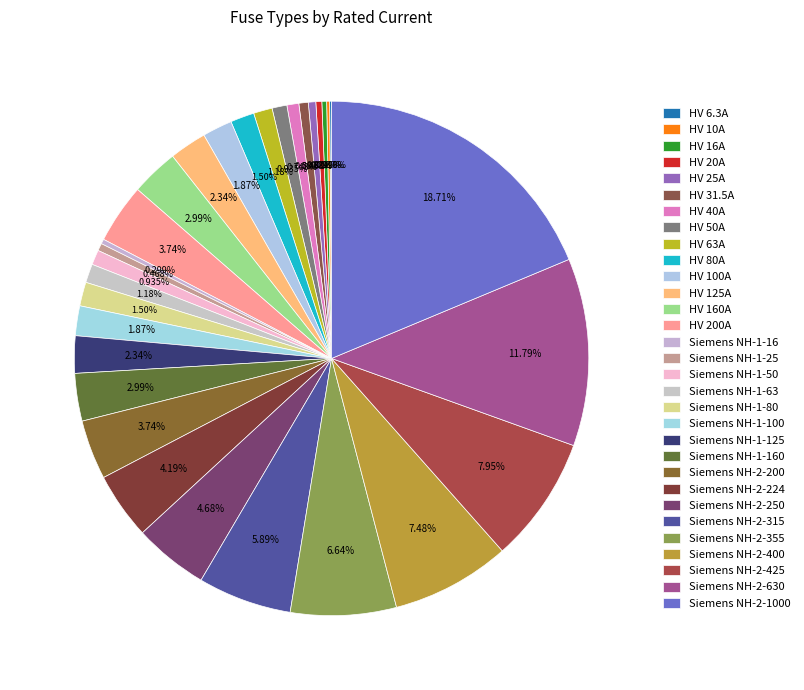

How many segments does this pie chart have?

31